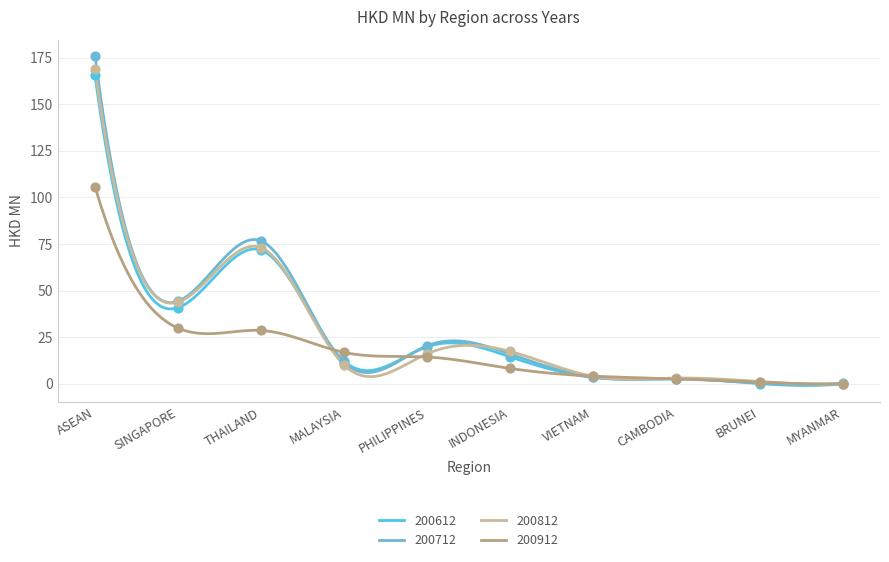

At which category is the sum across all series the highest?

ASEAN